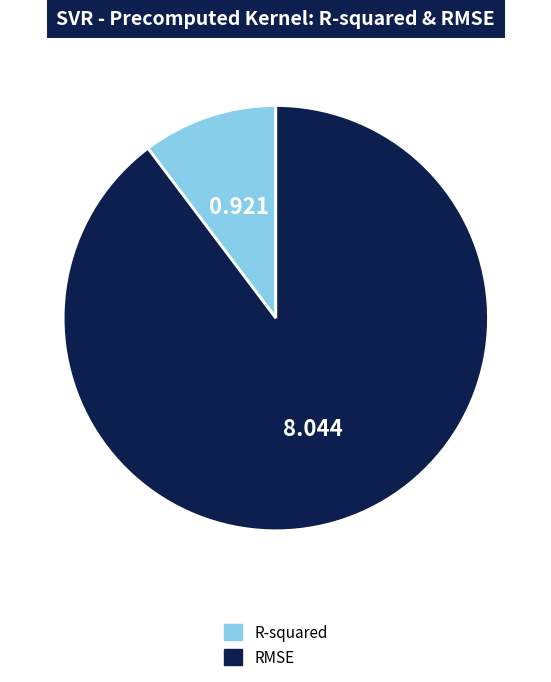

Is it true that R-squared is 21% of the pie?

False